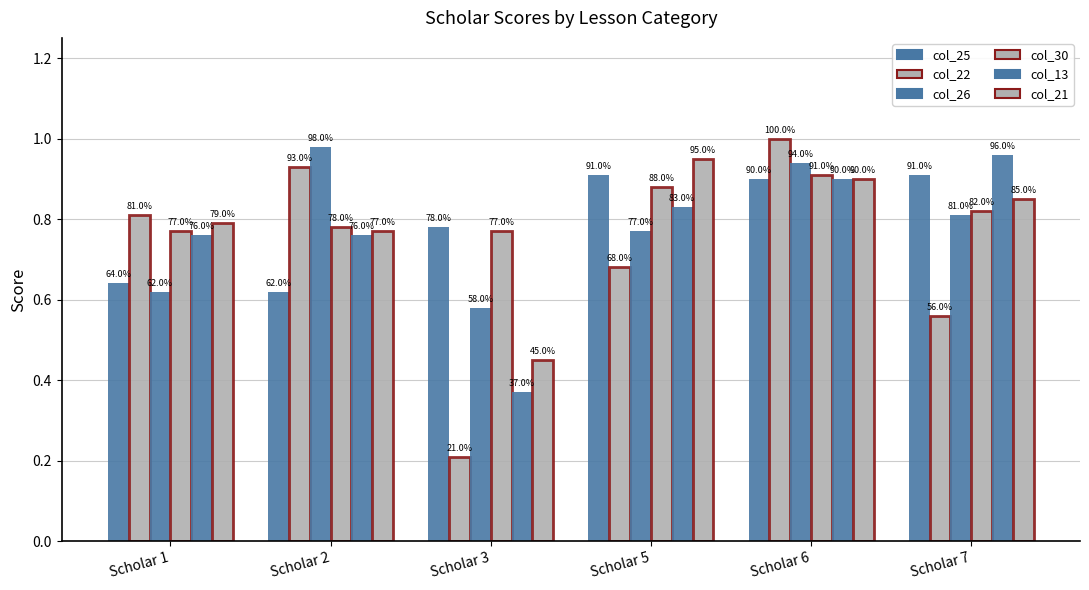

How many bars are there in total?

36